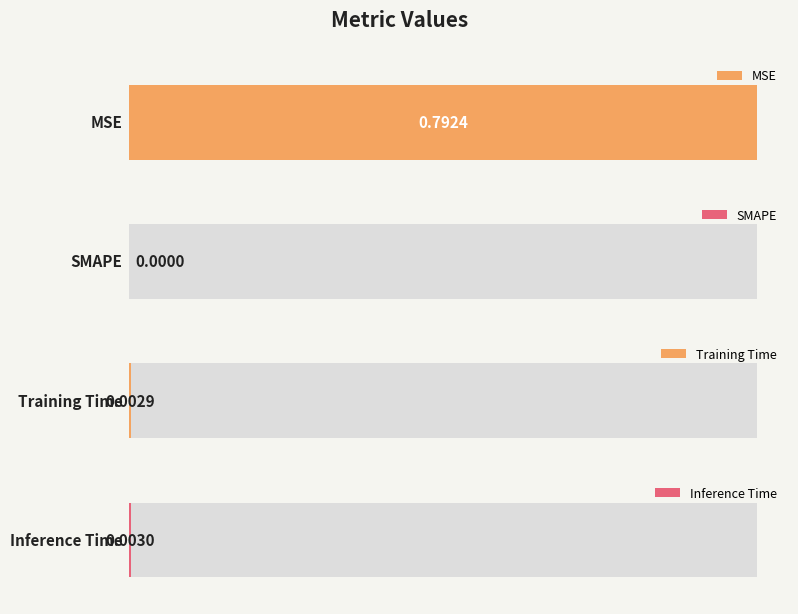

Does the chart contain stacked bars?

No